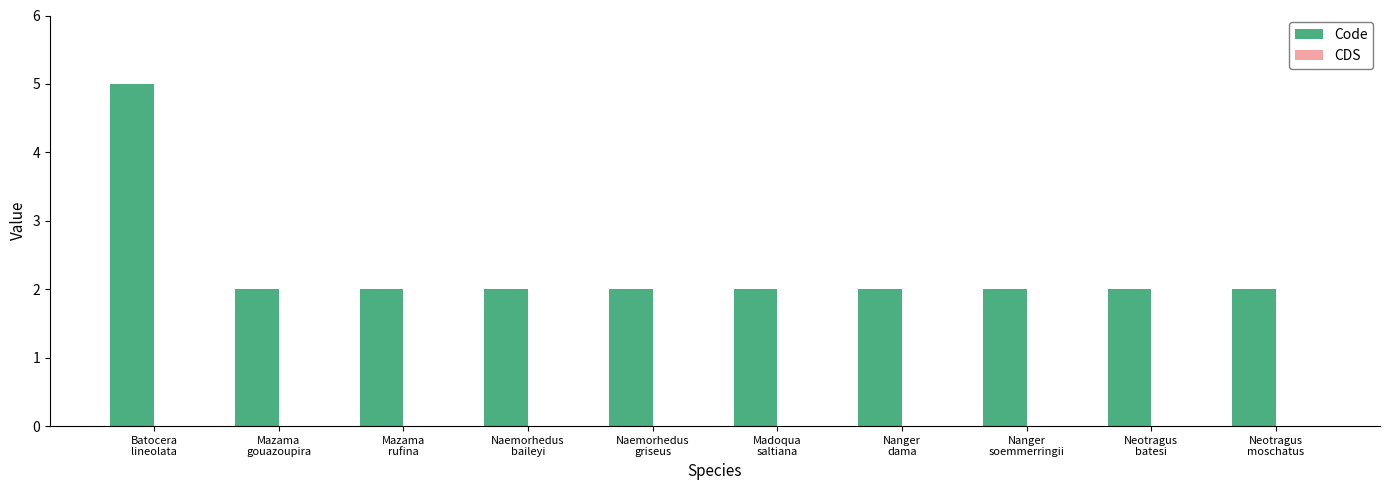

What is the maximum value shown in the chart?

5